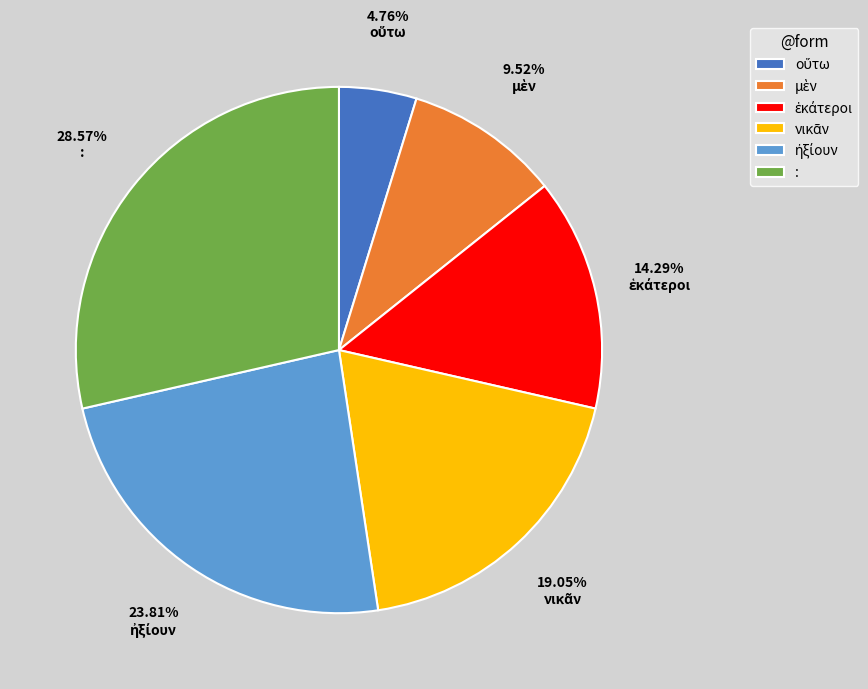

What is the largest slice in the pie chart?

: